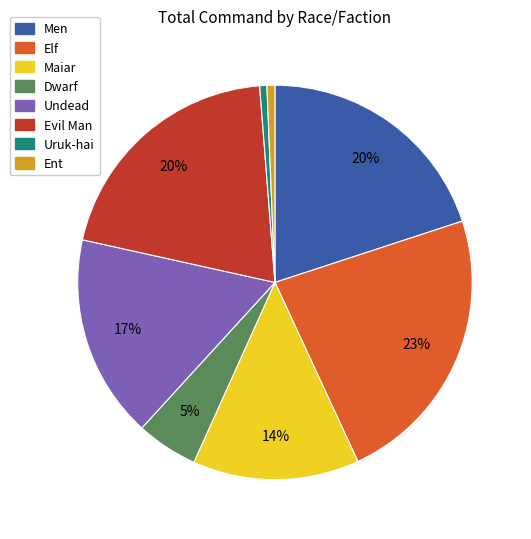

True or false: Dwarf accounts for 5% of the total.

True